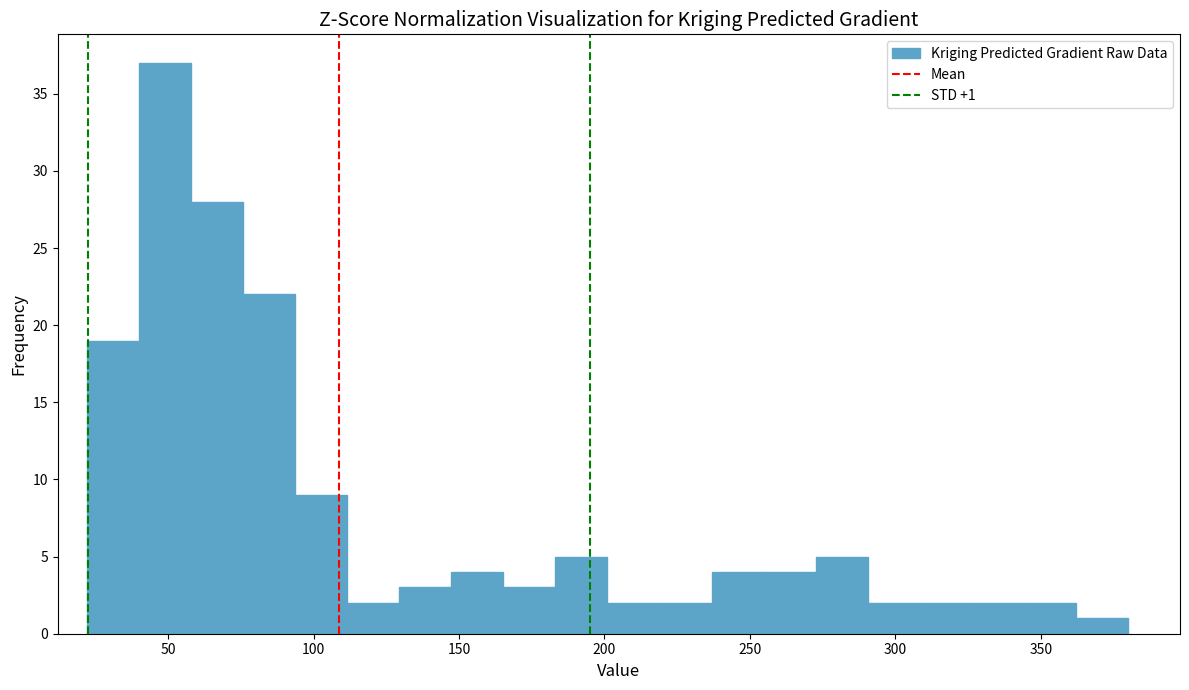

Around what value on the x-axis is the tallest bar? Give the approximate position of its centre, as read against the axis.

50